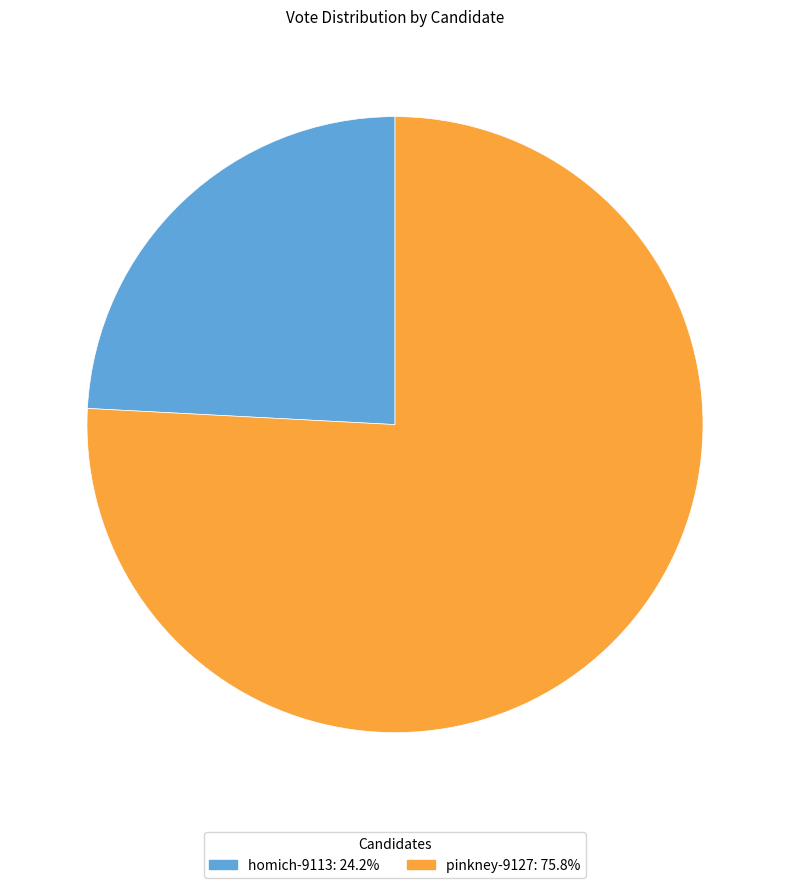

Is there any slice that represents more than half of the pie?

Yes